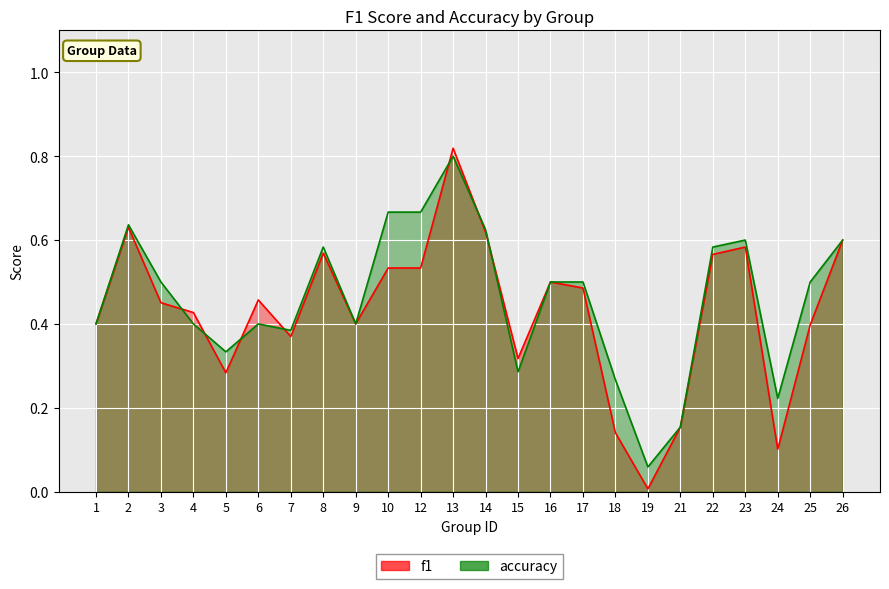

Which series has the largest total across all categories?

accuracy